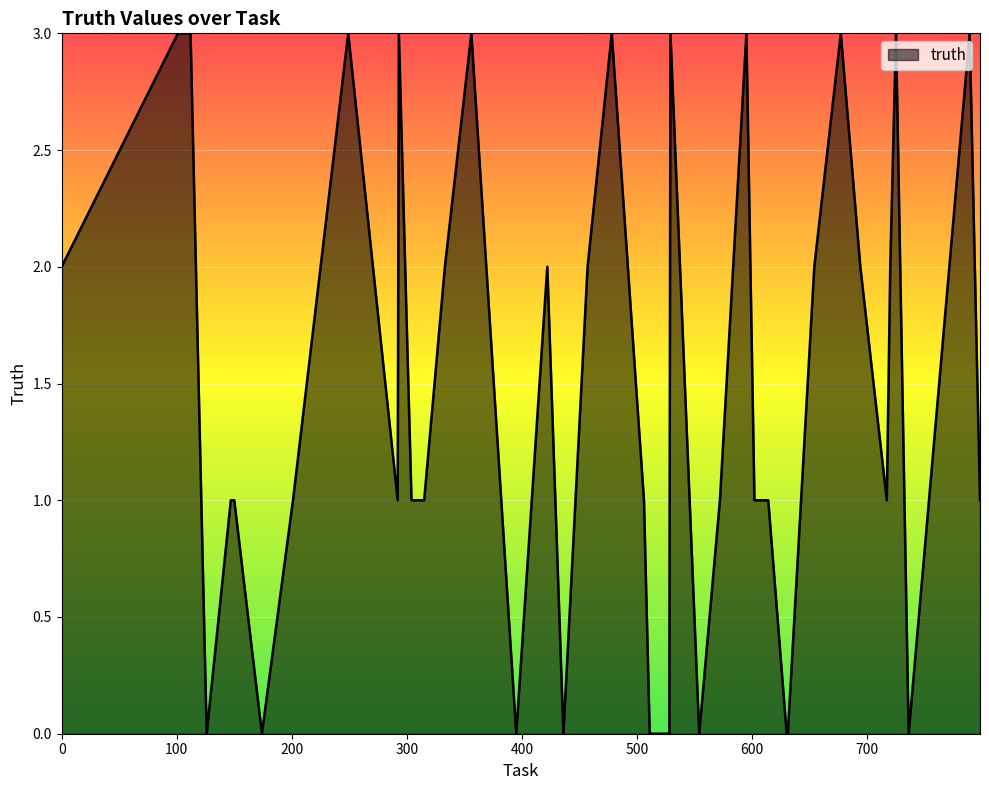

What is the difference between the maximum and minimum values?

3